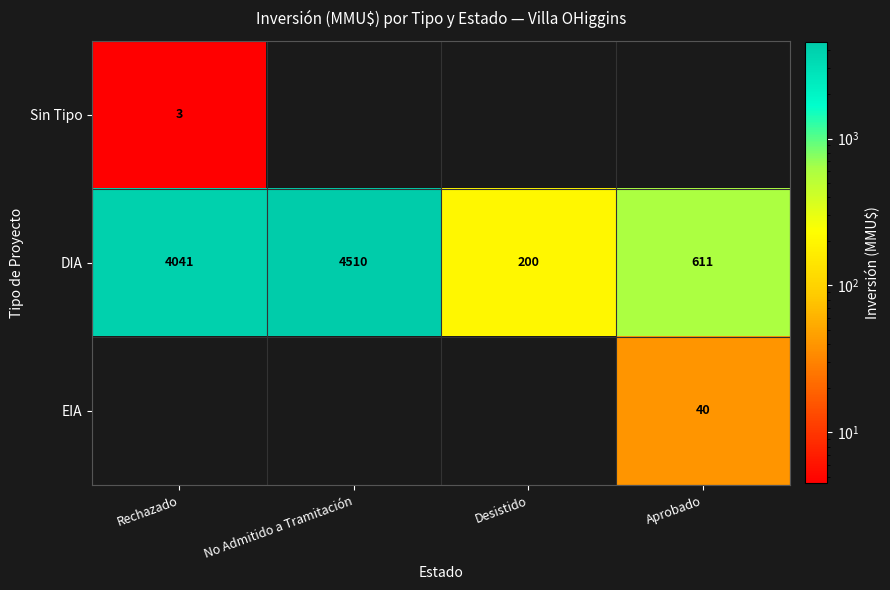

Rank the categories by DIA value from lowest to highest.

Desistido, Aprobado, Rechazado, No Admitido a Tramitación